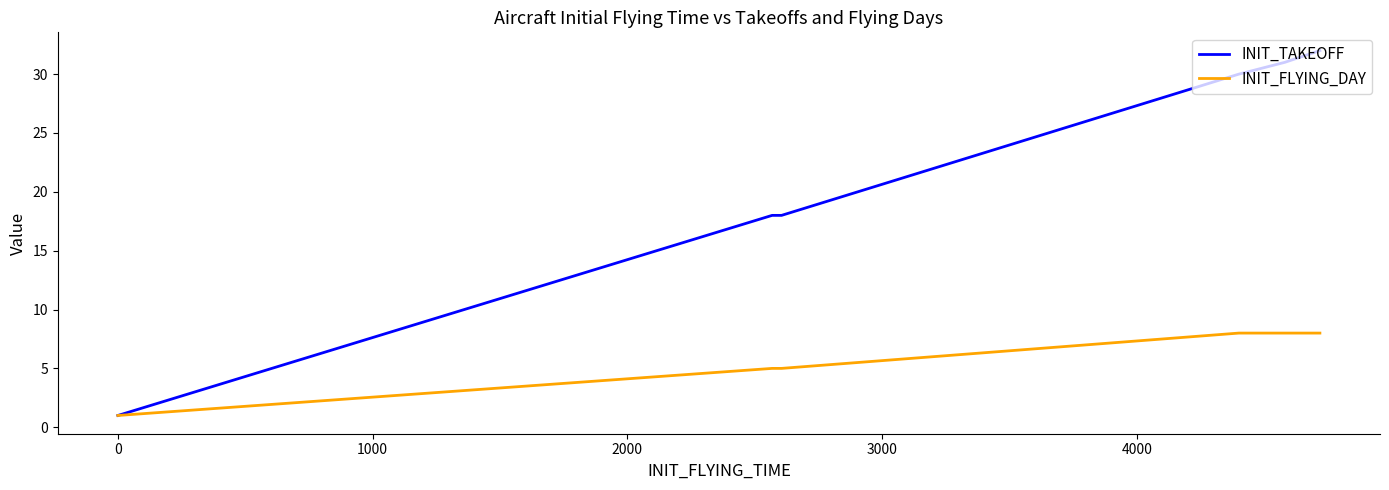

List the series in order of their peak value, lowest first.

INIT_FLYING_DAY, INIT_TAKEOFF